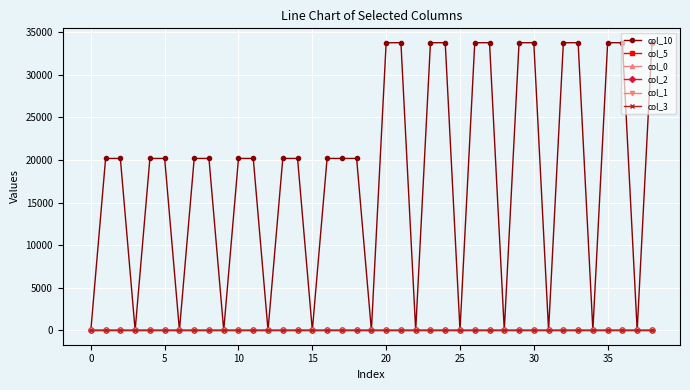

Which series has the largest range (max minus min)?

col_10